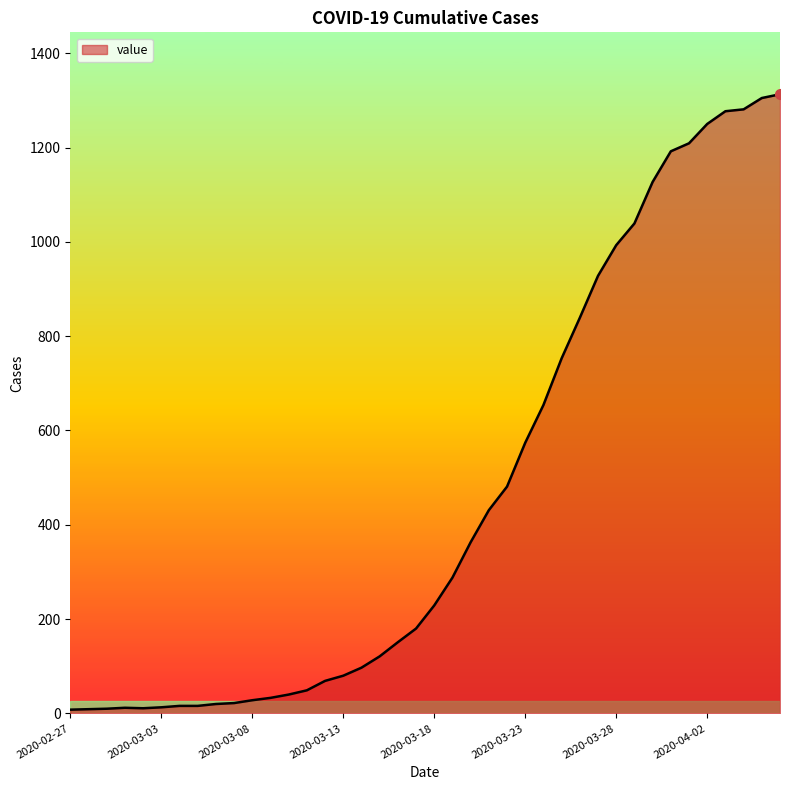

What is the greatest value displayed?

1313